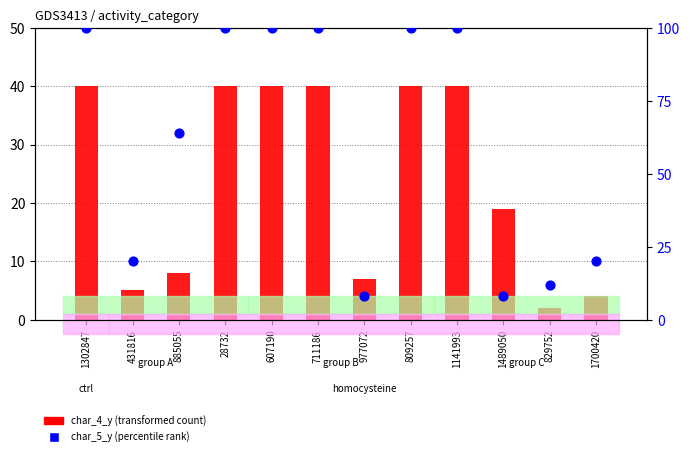

Which series has the largest Y range (max minus min)?

char_5_y (percentile rank)